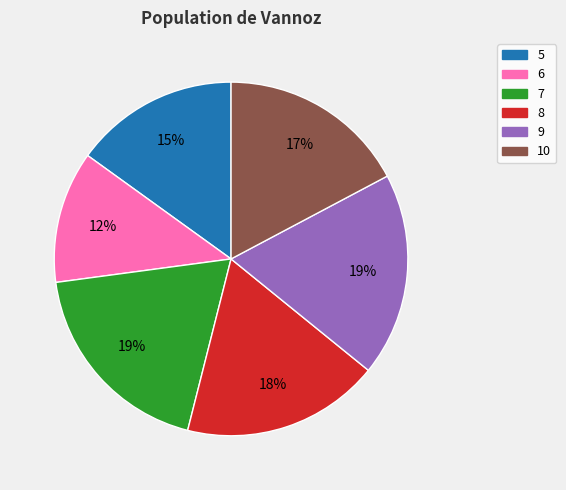

Is there any slice that represents more than half of the pie?

No